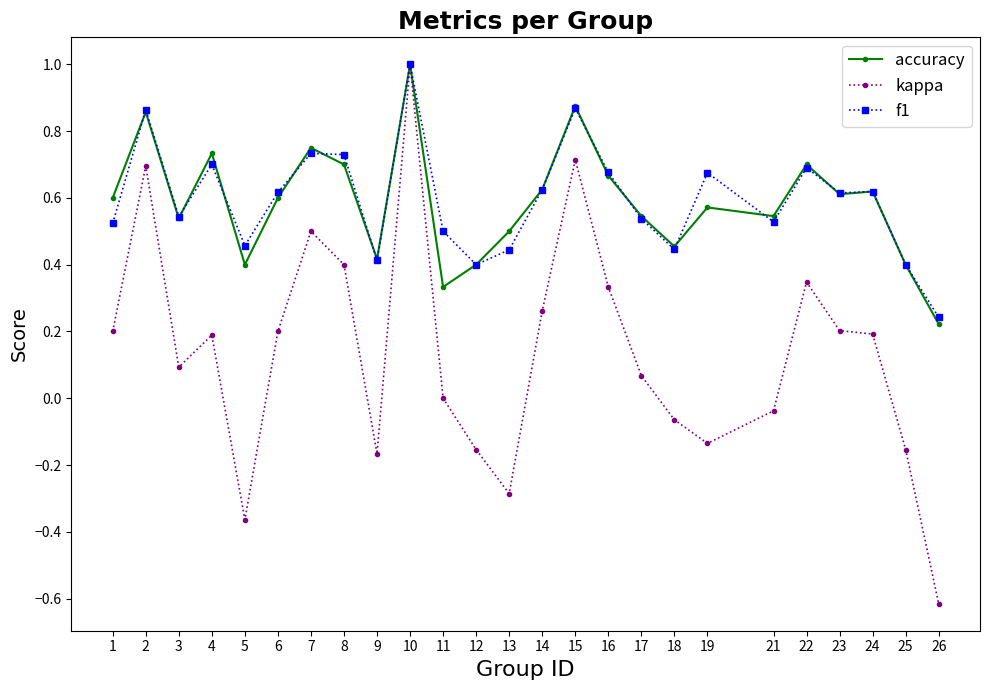

What is the sum of the accuracy values at 23 and 19?

1.2